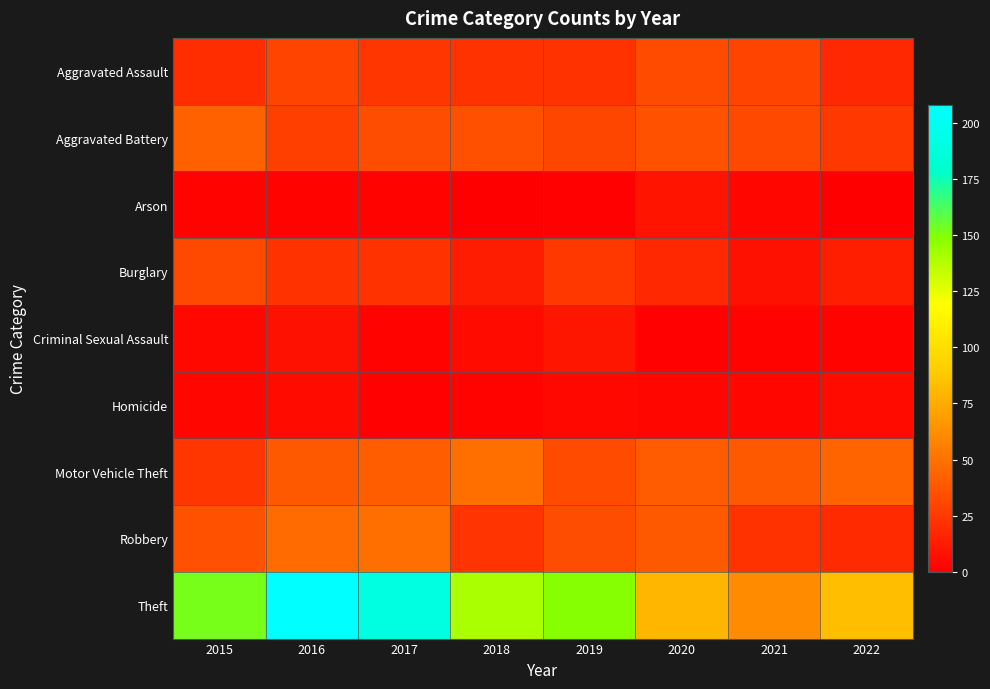

Which series changed the most between 2017 and 2022?

Theft